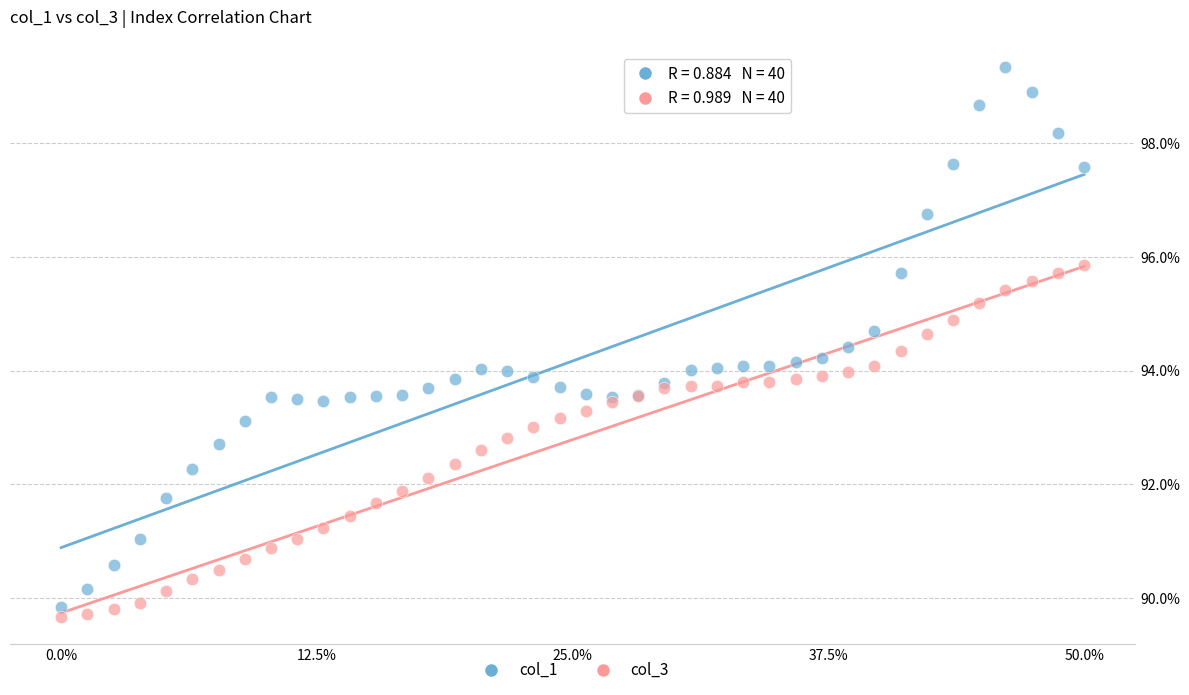

Which series has the largest Y range (max minus min)?

col_1